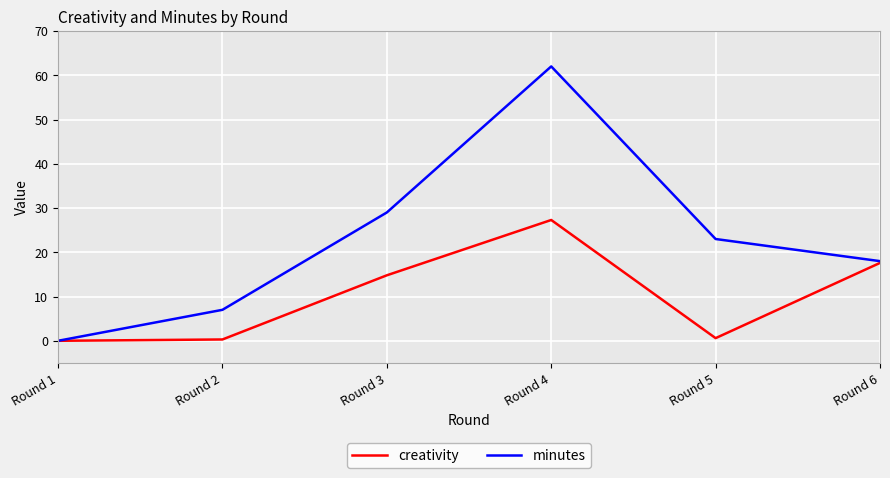

Which category has the highest value across all series?

Round 4